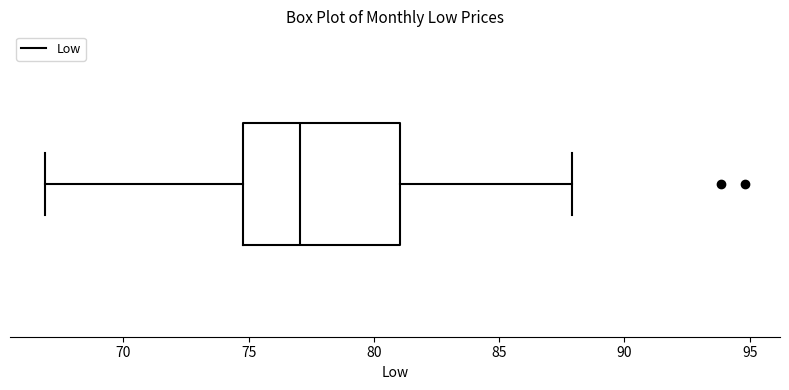

Transcribe this box plot: give where the median line is, the range the box spans, and where the two whiskers end, as read against the x-axis. The values are not printed on the chart, so give them approximately, as read against the axis.

median 77, box 75 to 81, whiskers 67 to 88